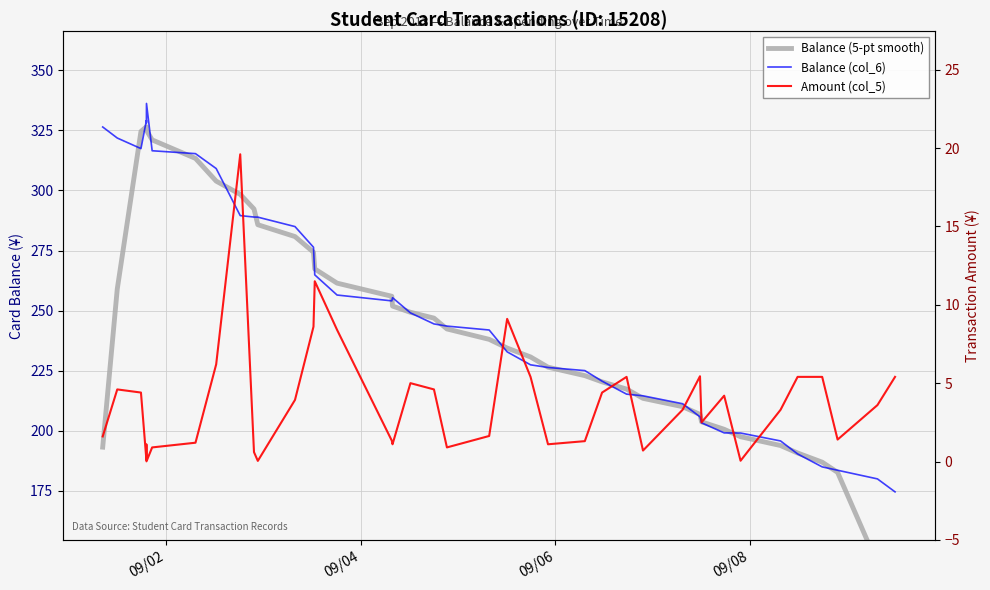

The value of Balance (5-pt smooth) at 16 is 340.4. True or false?

False